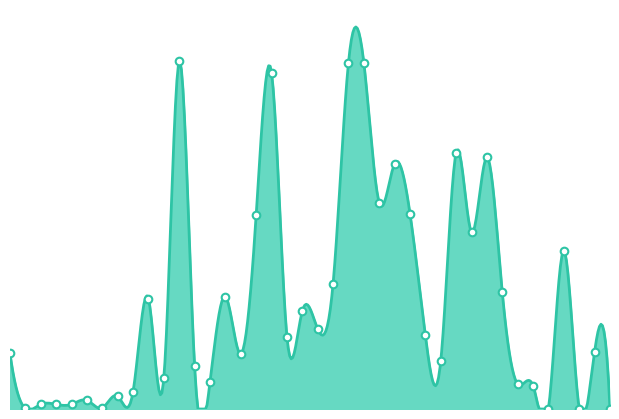

Which has a higher value, 105/06/15 or 105/06/09?

105/06/09